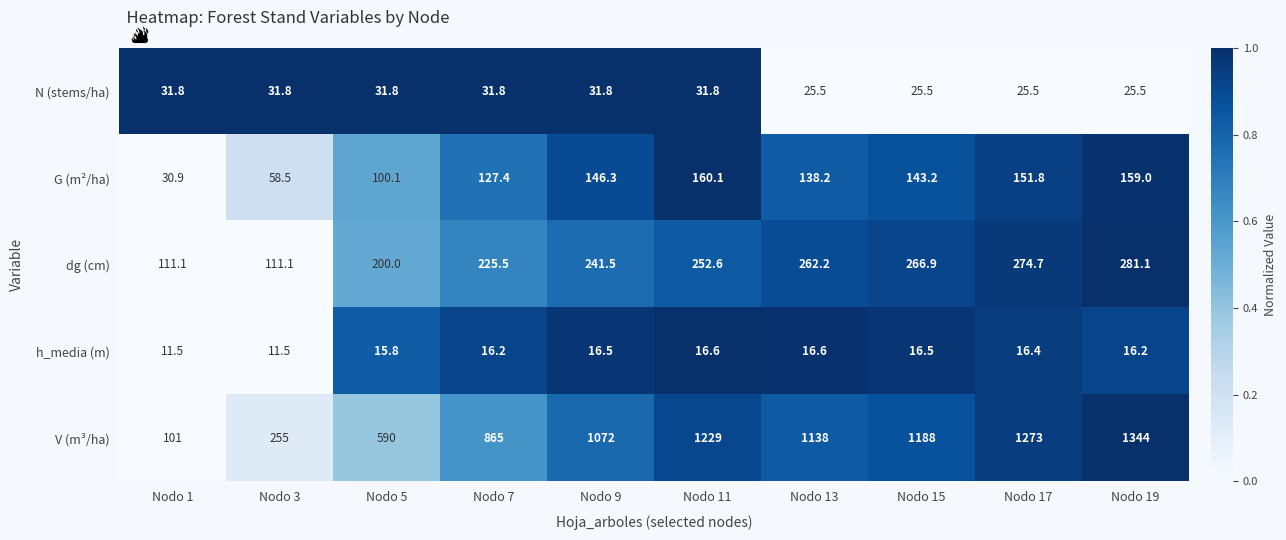

What is the average value of the N (stems/ha) series?

29.3